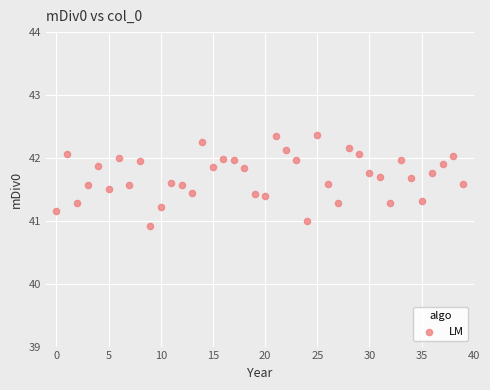

What is the range of Y values (max minus min)?

1.5